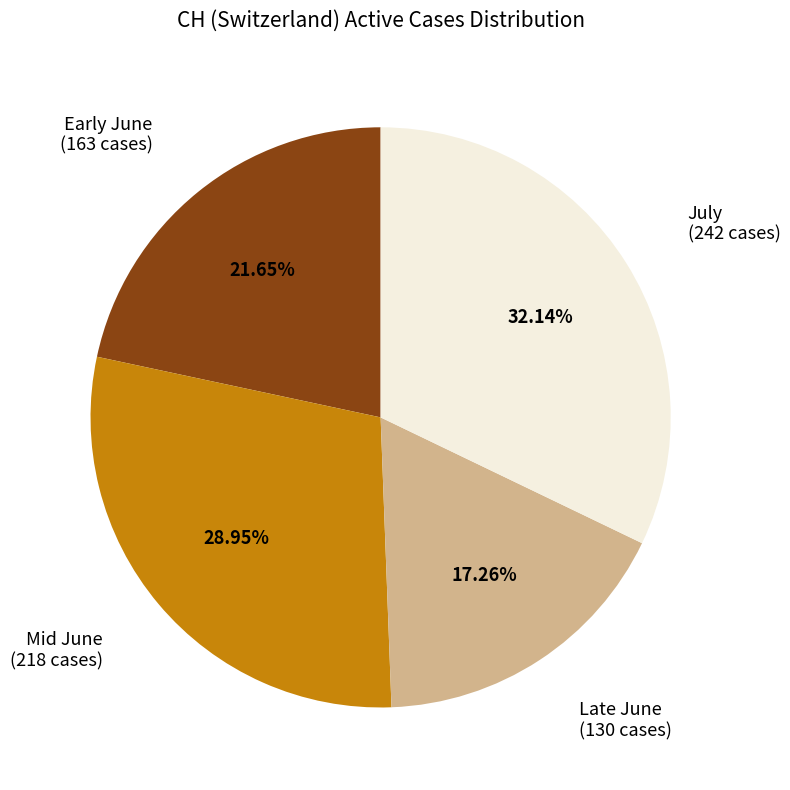

How many slices are in this pie chart?

4